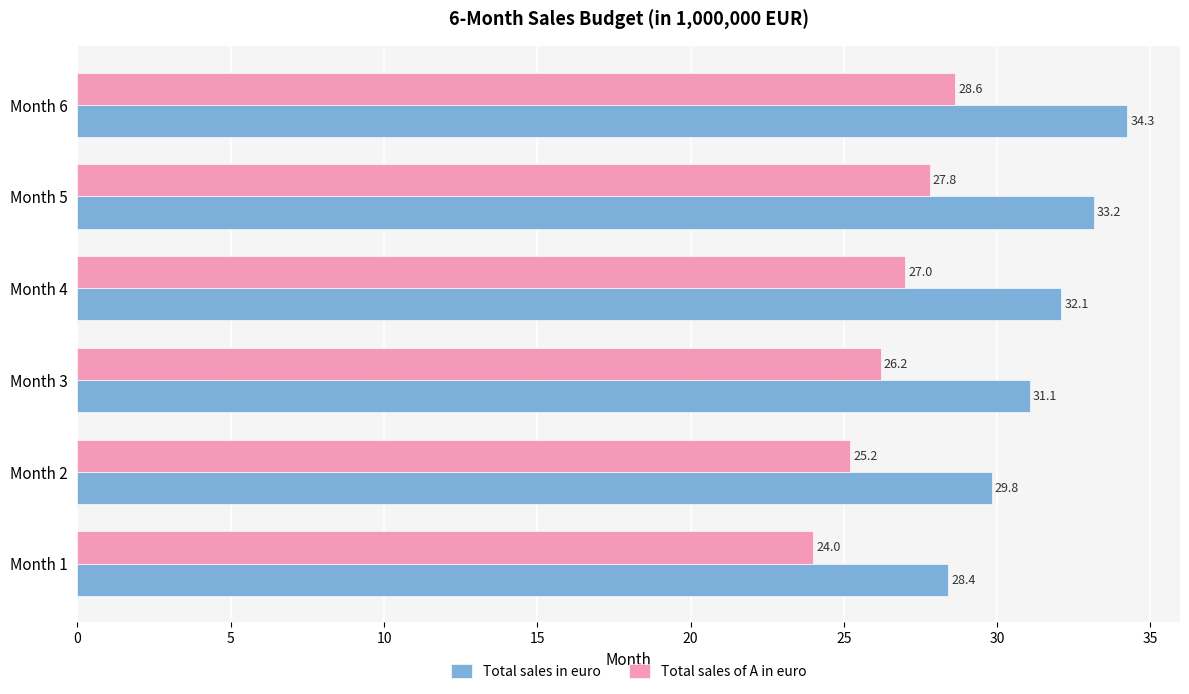

Which category has the highest value in the Total sales of A in euro series?

Month 6